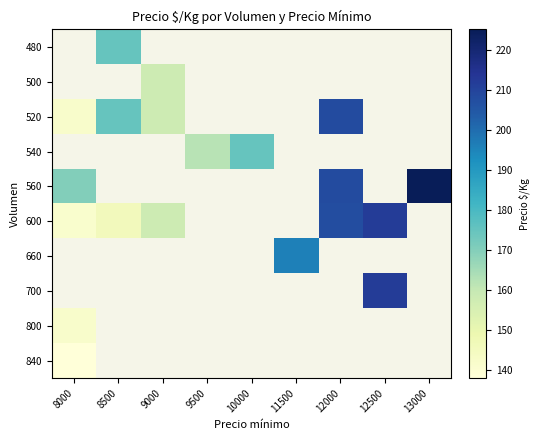

What is the highest value of the 520 series?

208.0